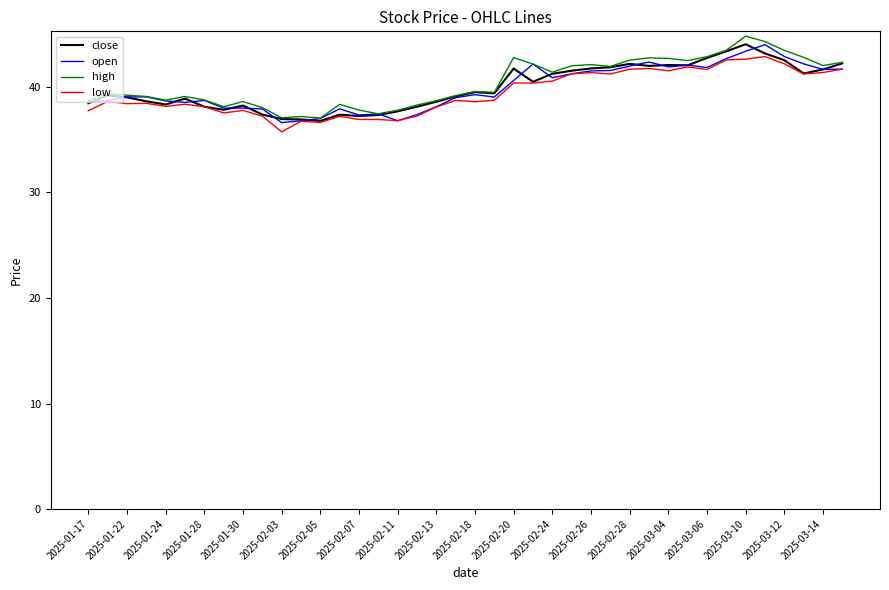

What is the greatest value displayed?

44.8